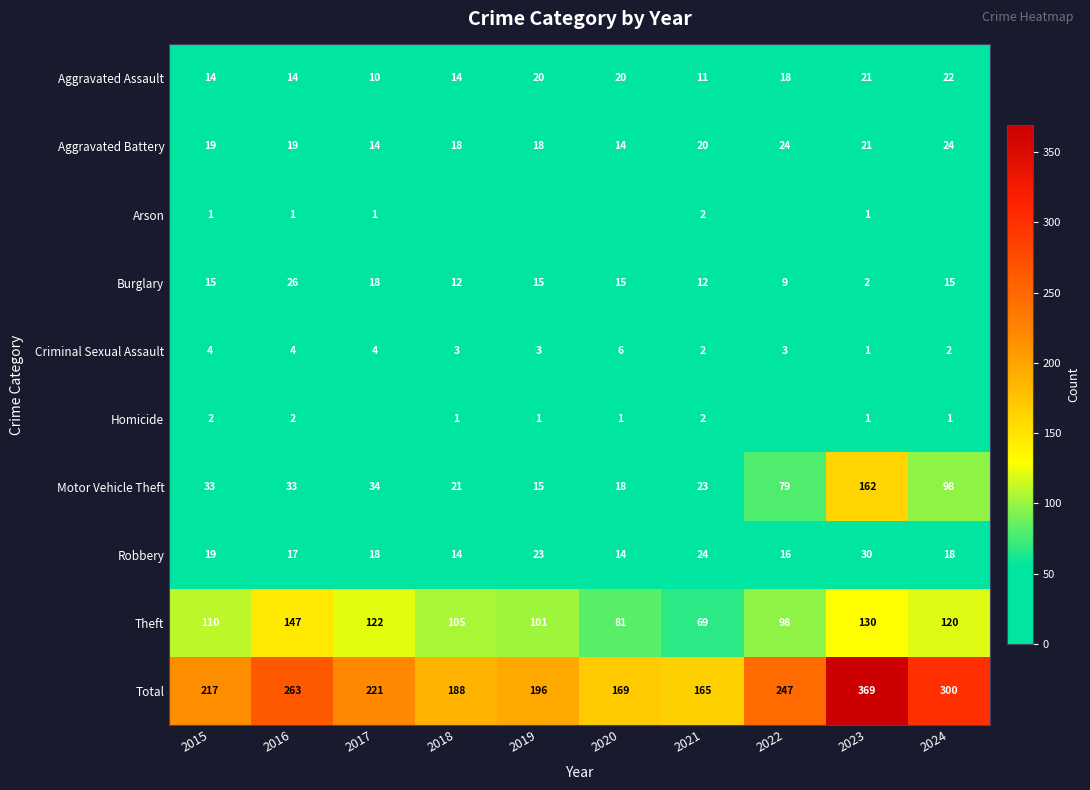

What is the highest value of the Total series?

369